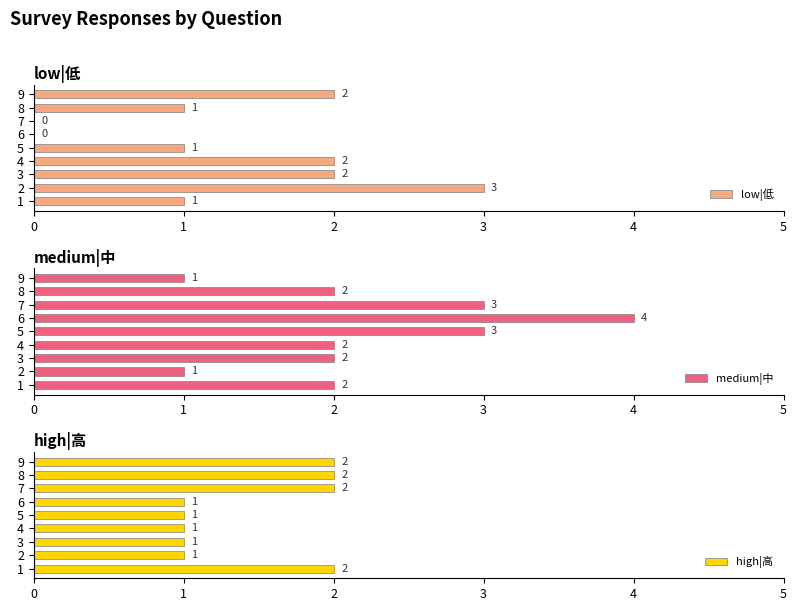

Which has a higher value, 3 or 2?

3